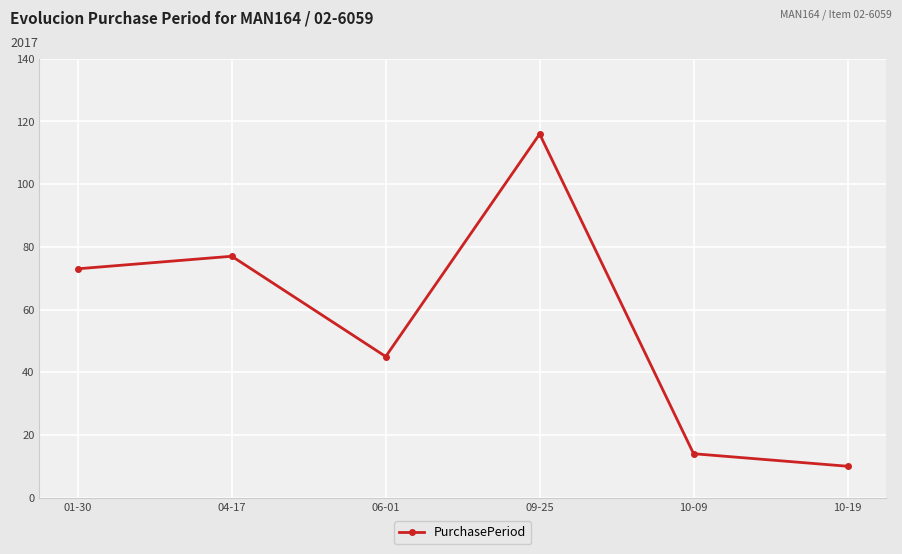

What is the difference between the second highest and second lowest values?

63